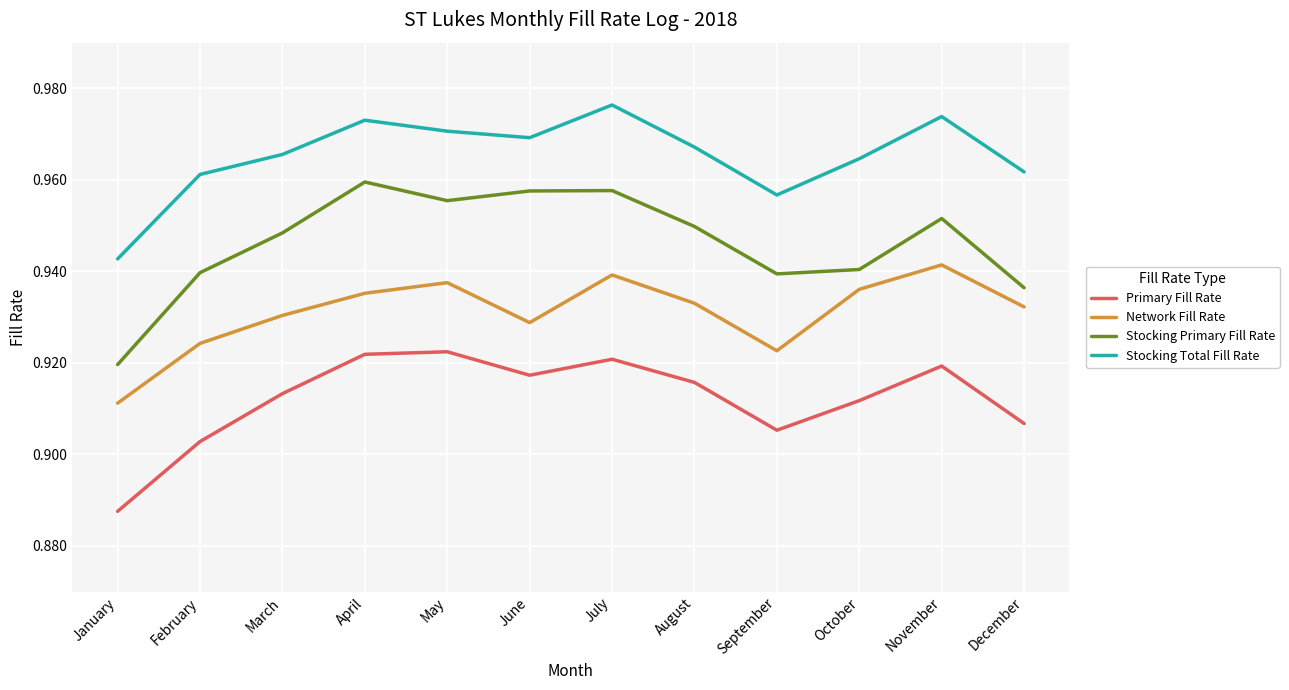

How many distinct data groups are displayed?

4